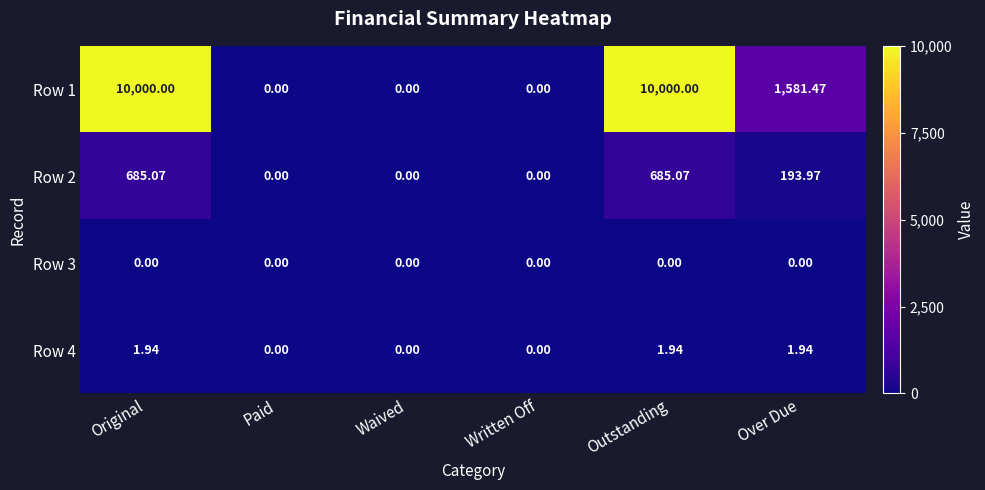

Which series changed the most between Paid and Over Due?

Row 1